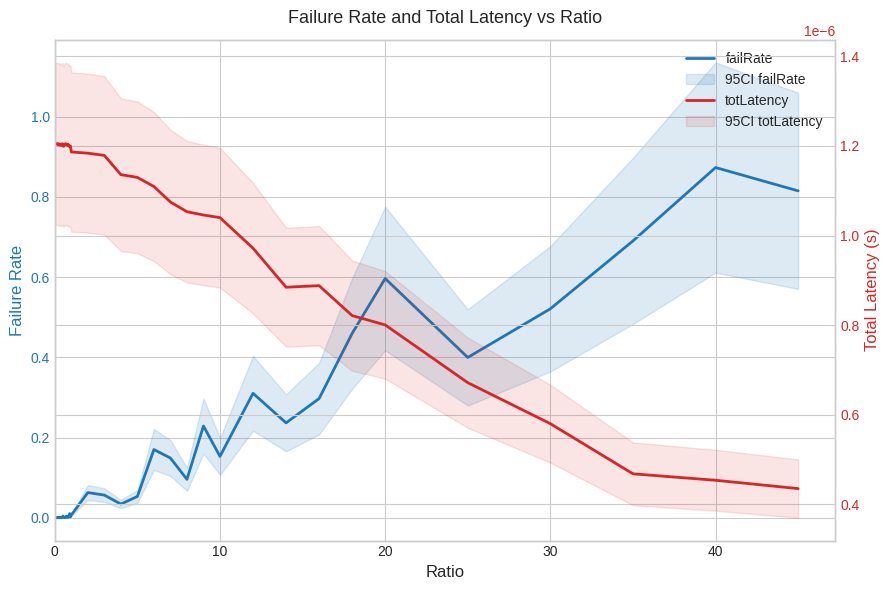

In failRate, how many points are lower than both neighbors (excluding endpoints)?

11